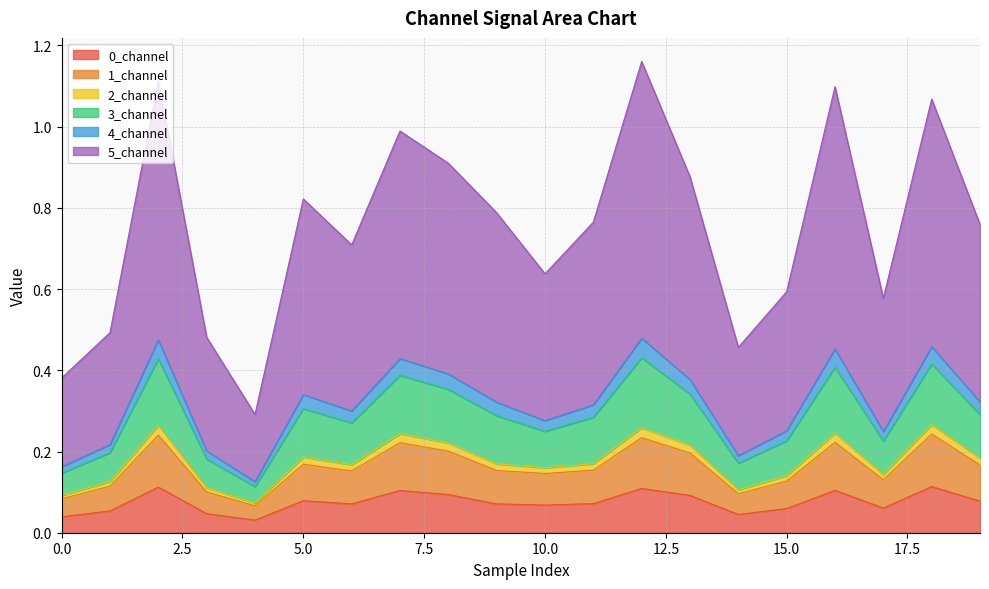

Is it true that 3_channel equals 0.3 at 12?

False